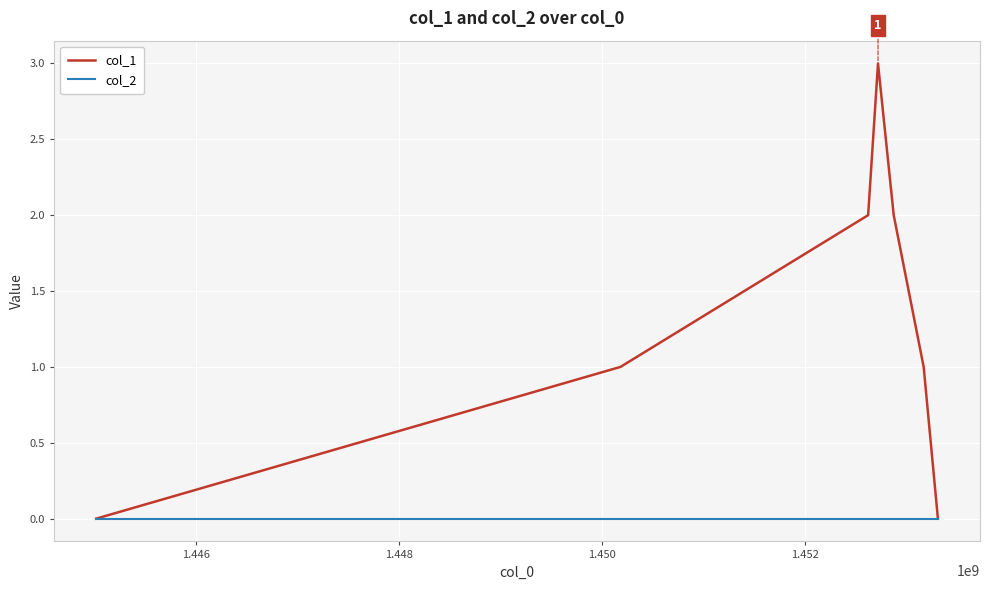

How many categories are shown in the chart?

7